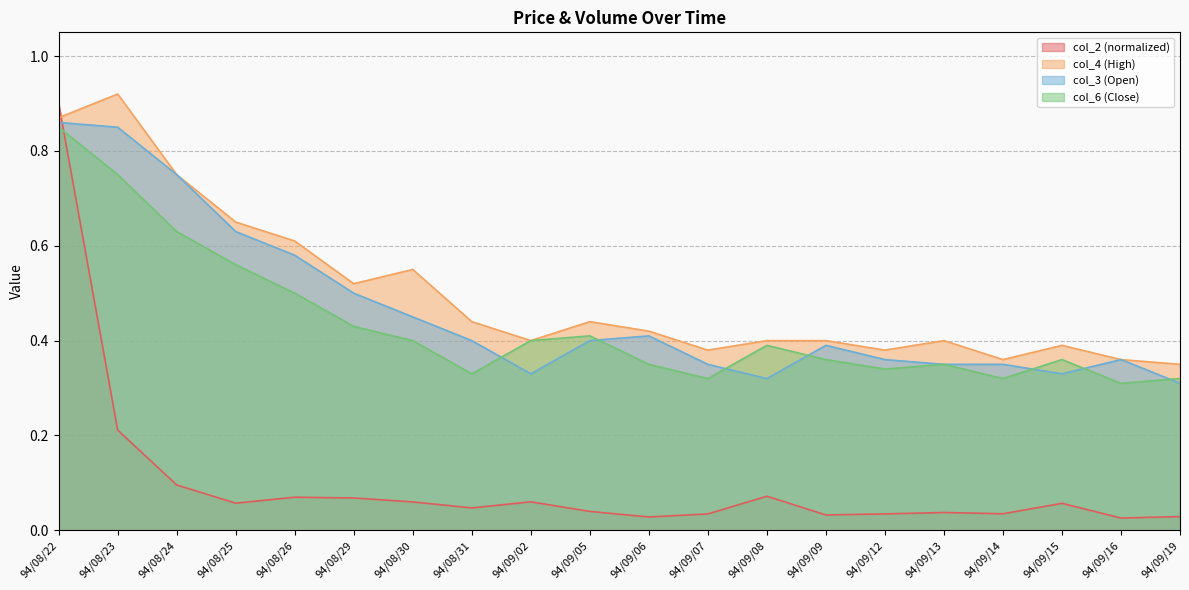

Reading left to right, what are all the values shown in this chart?

col_2: 94/08/22=0.9	94/08/23=0.2	94/08/24=0.1	94/08/25=0.1	94/08/26=0.1	94/08/29=0.1	94/08/30=0.1	94/08/31=0.0	94/09/02=0.1	94/09/05=0.0	94/09/06=0.0	94/09/07=0.0	94/09/08=0.1	94/09/09=0.0	94/09/12=0.0	94/09/13=0.0	94/09/14=0.0	94/09/15=0.1	94/09/16=0.0	94/09/19=0.0
col_4: 94/08/22=0.9	94/08/23=0.9	94/08/24=0.8	94/08/25=0.7	94/08/26=0.6	94/08/29=0.5	94/08/30=0.6	94/08/31=0.4	94/09/02=0.4	94/09/05=0.4	94/09/06=0.4	94/09/07=0.4	94/09/08=0.4	94/09/09=0.4	94/09/12=0.4	94/09/13=0.4	94/09/14=0.4	94/09/15=0.4	94/09/16=0.4	94/09/19=0.3
col_3: 94/08/22=0.9	94/08/23=0.8	94/08/24=0.8	94/08/25=0.6	94/08/26=0.6	94/08/29=0.5	94/08/30=0.5	94/08/31=0.4	94/09/02=0.3	94/09/05=0.4	94/09/06=0.4	94/09/07=0.3	94/09/08=0.3	94/09/09=0.4	94/09/12=0.4	94/09/13=0.3	94/09/14=0.3	94/09/15=0.3	94/09/16=0.4	94/09/19=0.3
col_6: 94/08/22=0.8	94/08/23=0.8	94/08/24=0.6	94/08/25=0.6	94/08/26=0.5	94/08/29=0.4	94/08/30=0.4	94/08/31=0.3	94/09/02=0.4	94/09/05=0.4	94/09/06=0.3	94/09/07=0.3	94/09/08=0.4	94/09/09=0.4	94/09/12=0.3	94/09/13=0.3	94/09/14=0.3	94/09/15=0.4	94/09/16=0.3	94/09/19=0.3